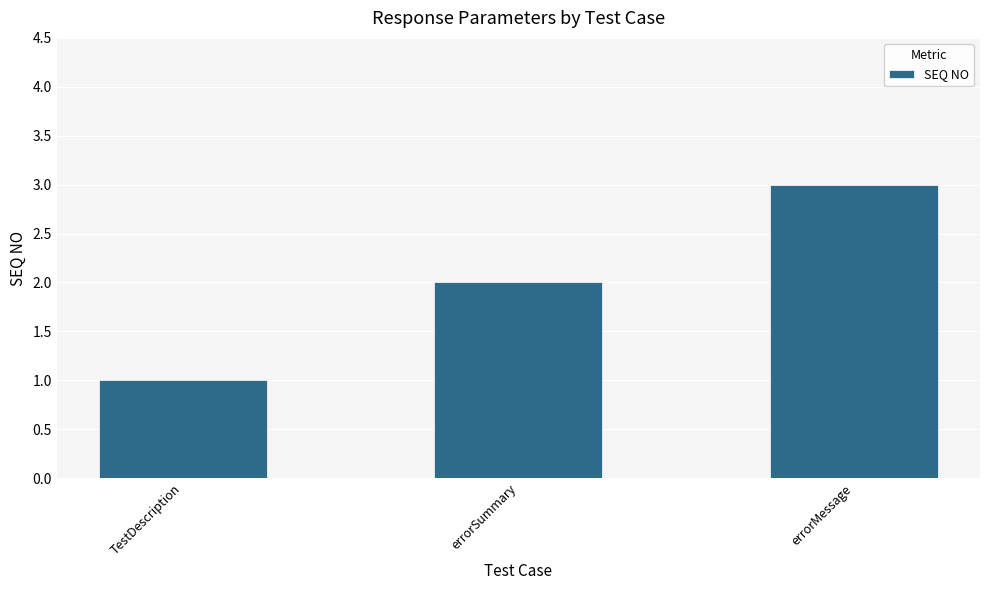

The chart shows a value of 4 at errorMessage. True or false?

False